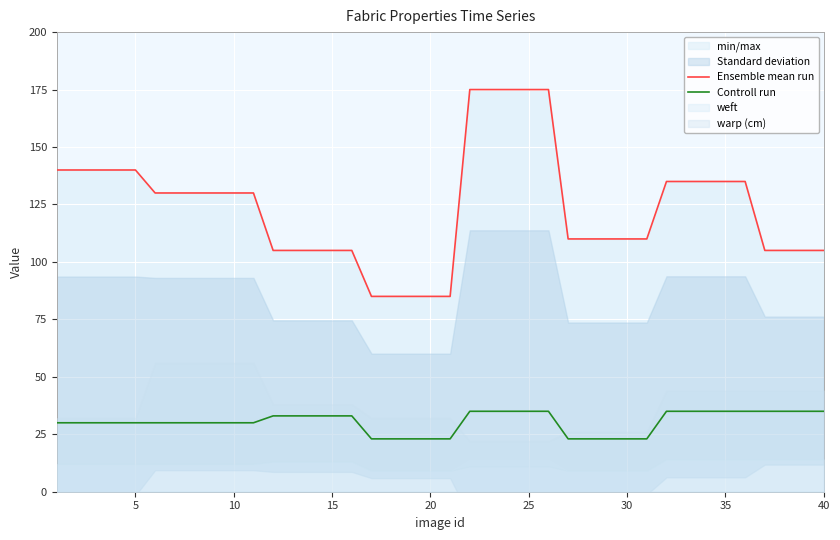

How many lines are shown in the chart?

2